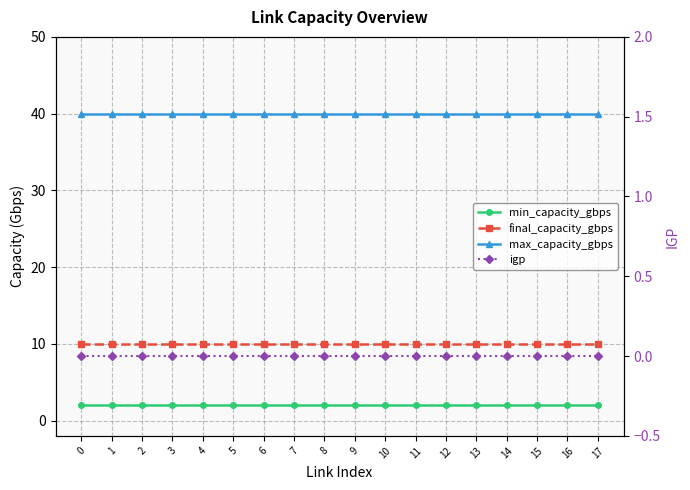

What are all the series names shown in the legend?

min_capacity_gbps, final_capacity_gbps, max_capacity_gbps, igp